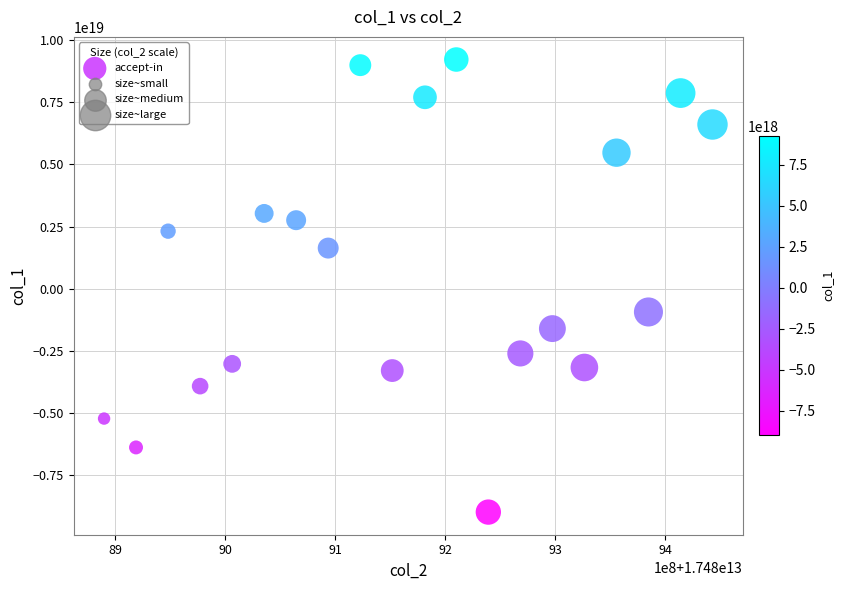

What Y value in the scatter plot is closest to 116698210991425536?

-936377917393865472